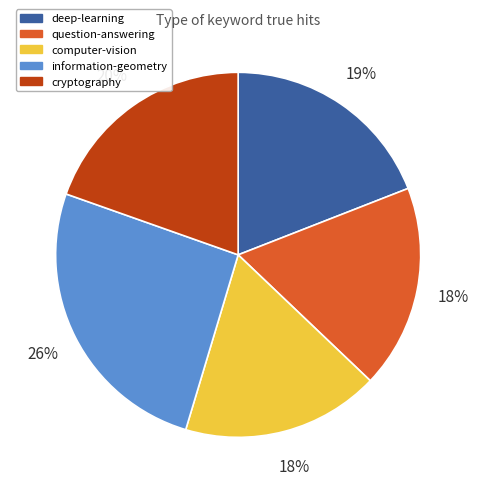

How many segments does this pie chart have?

5